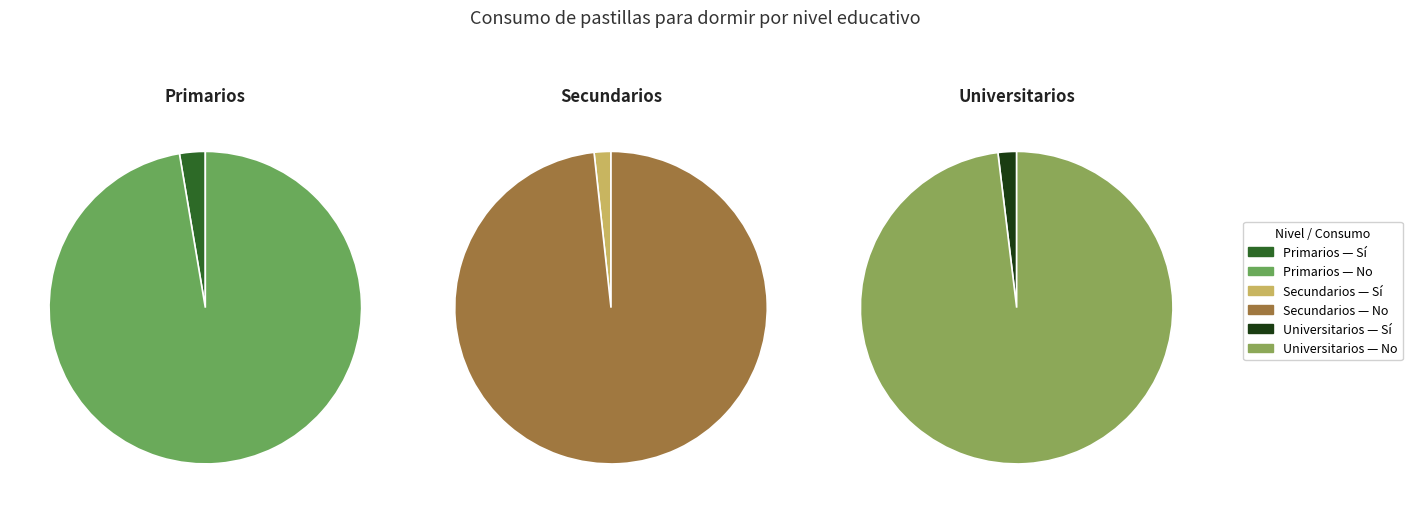

To the nearest percent, what is the difference between the largest and smallest slice percentages?

96%